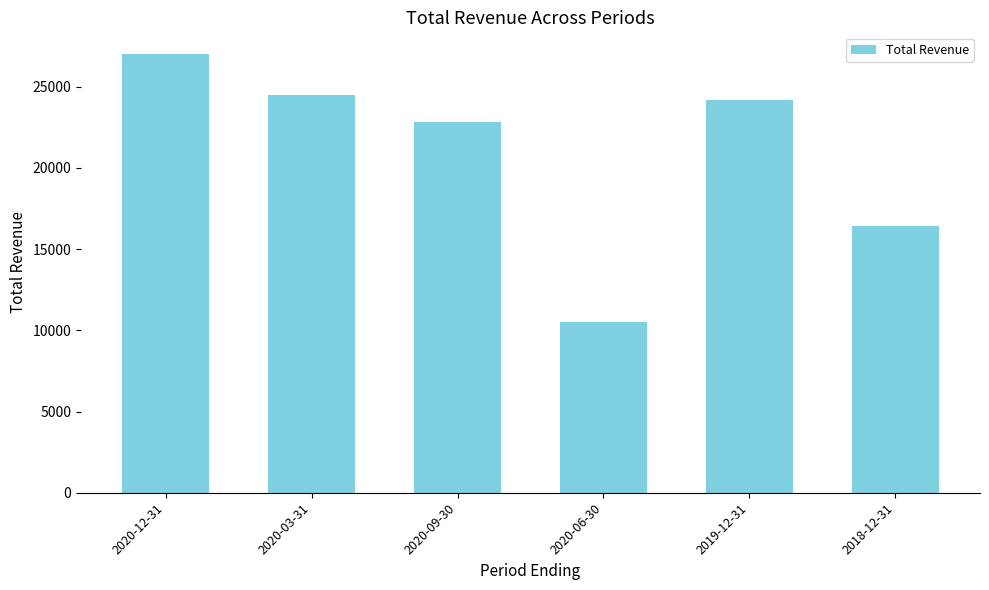

What is the minimum value shown in the chart?

10500